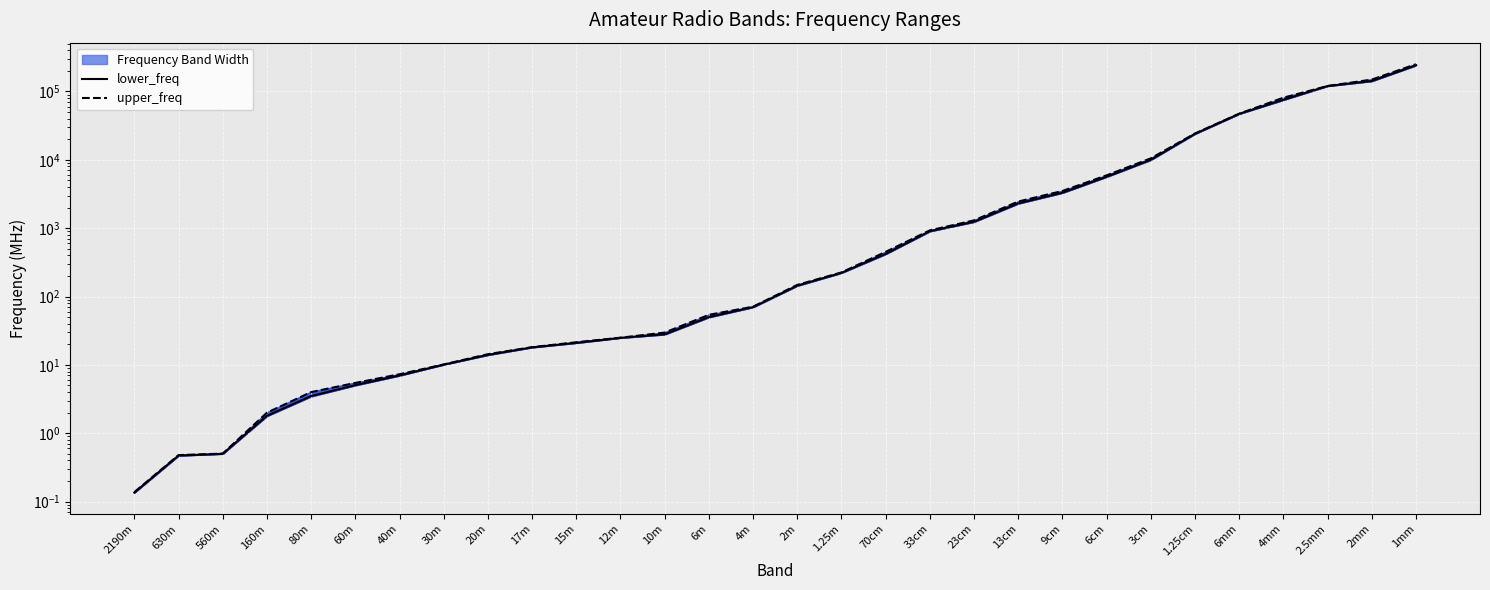

What is the spread (max minus min) of values at 10m?

1.7